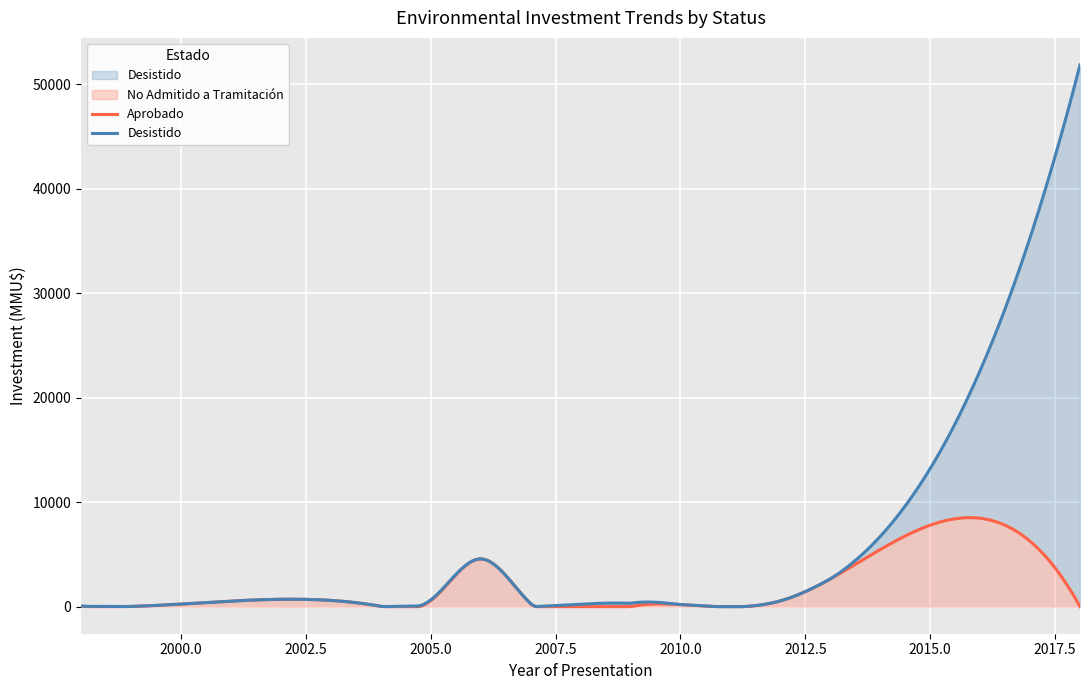

In Aprobado, how many points are lower than both neighbors (excluding endpoints)?

2